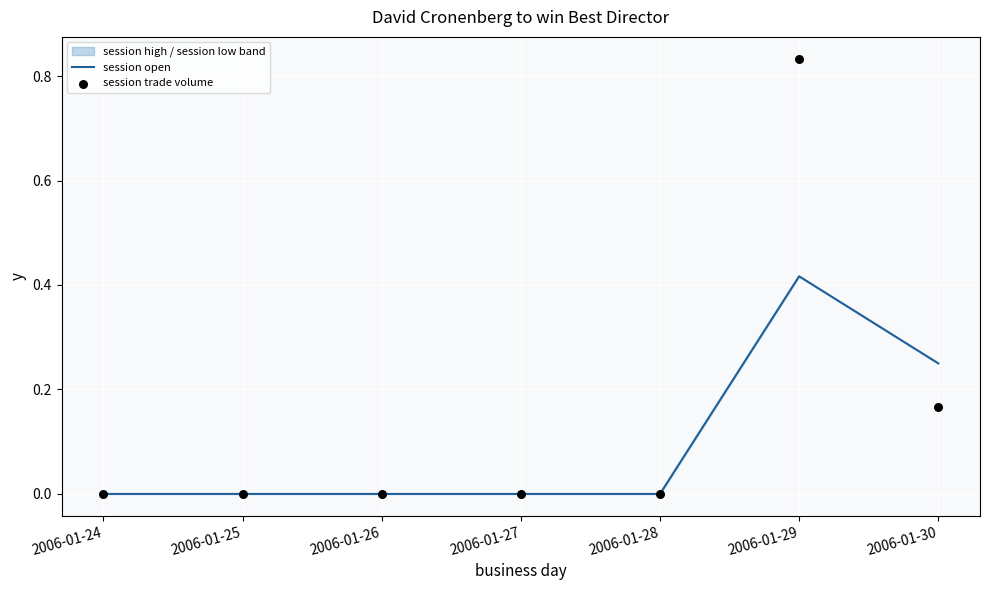

At which category is the sum across all series the highest?

2006-01-29